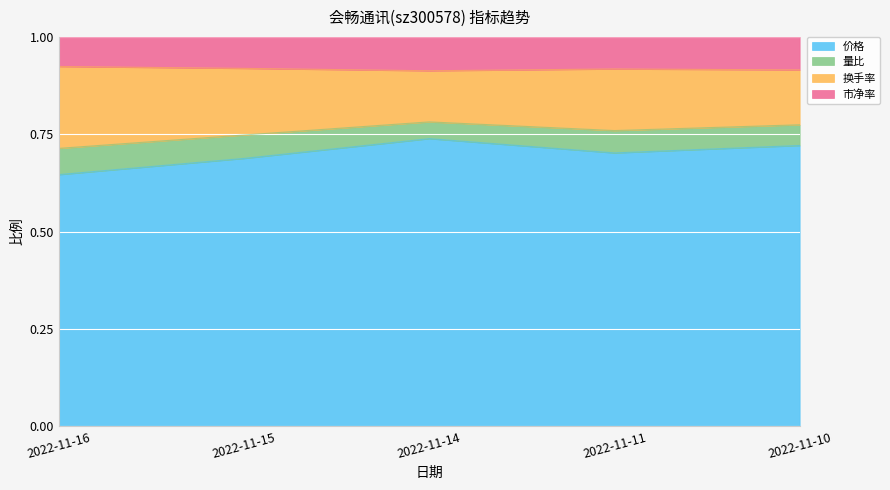

What is the total value across all series at 2022-11-10?

1.0